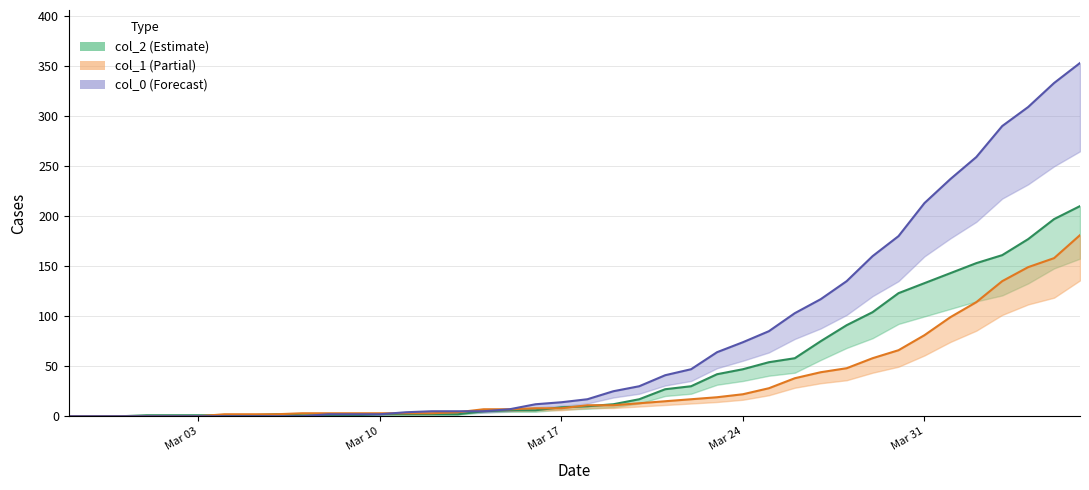

Where is col_1 nearest to the value 90?

Mar 31